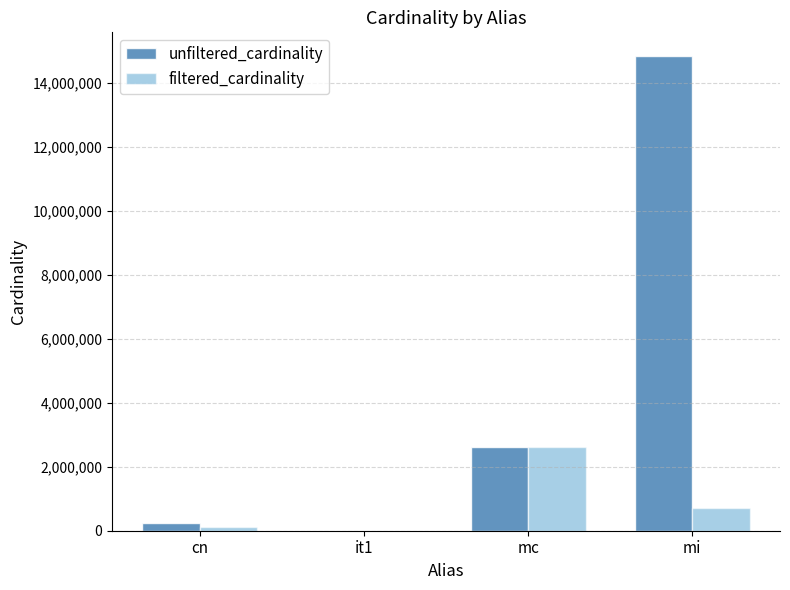

Reading left to right, transcribe all the data shown in this chart.

unfiltered_cardinality: 234997	113	2609129	14835720
filtered_cardinality: 126230	1	2609129	716210